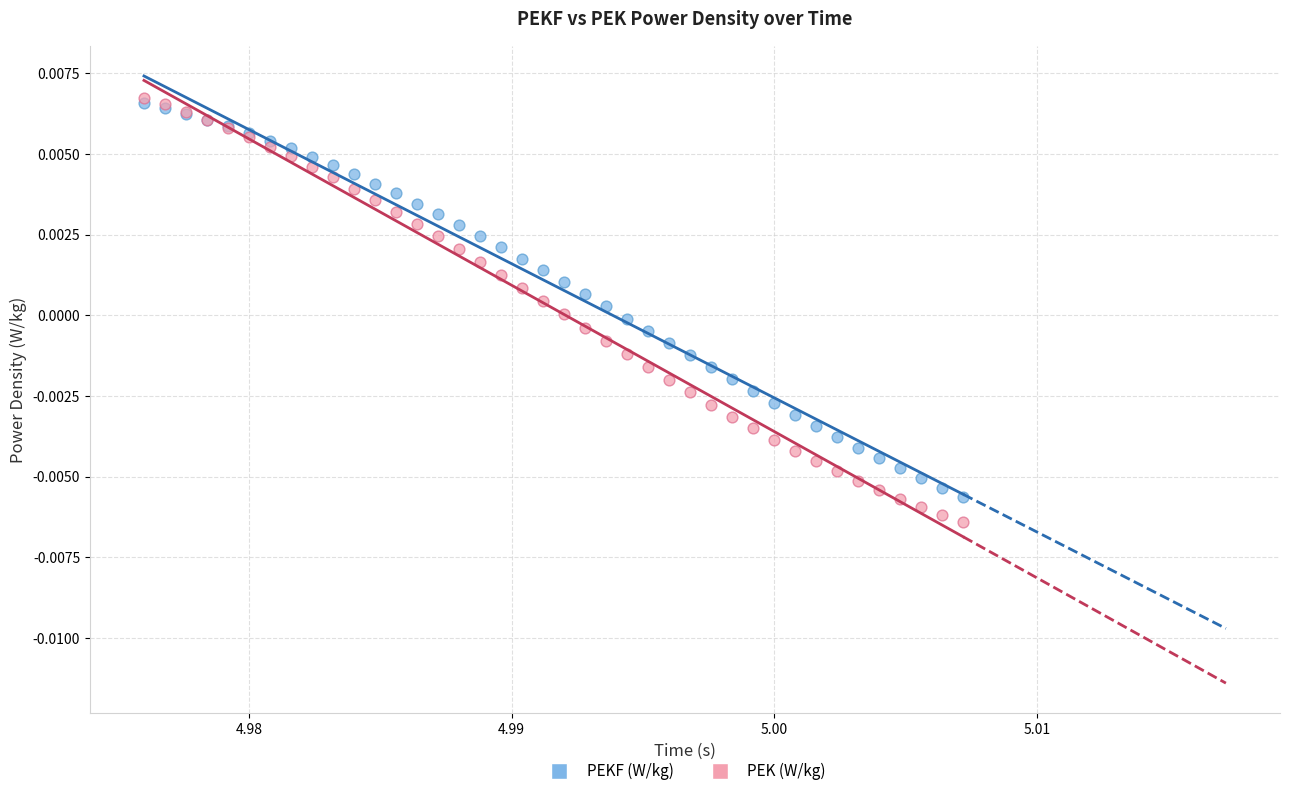

Which series contains the lowest Y value?

PEK (W/kg)